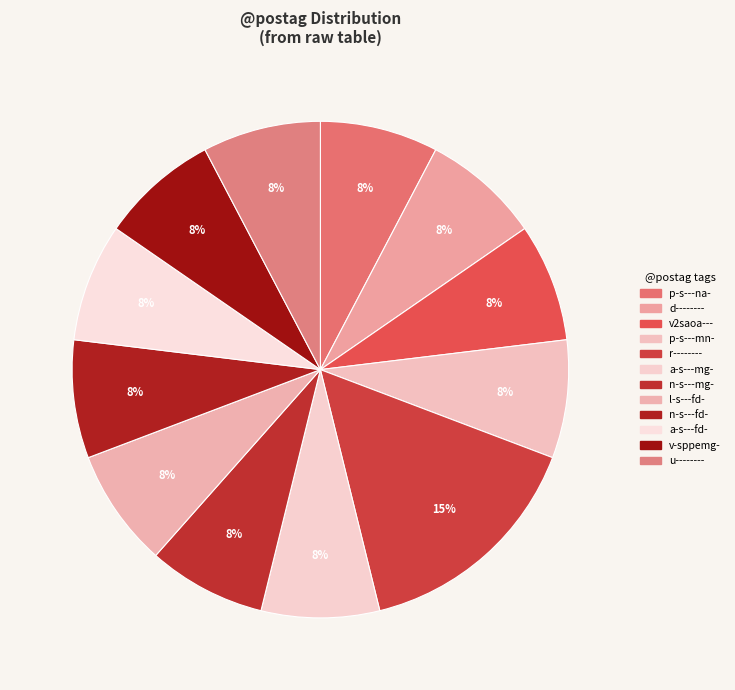

Is it true that l-s---fd- is 2% of the pie?

False